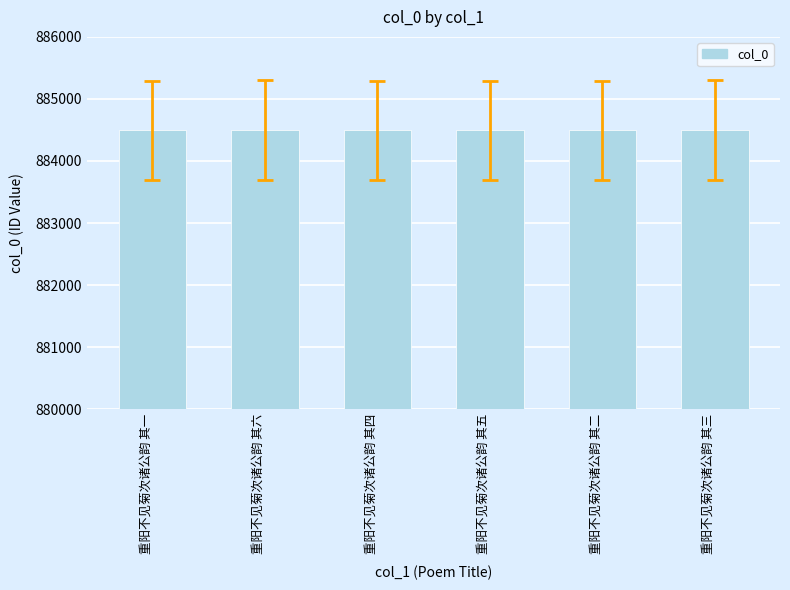

Is it true that the value at 重阳不见菊次诸公韵 其四 is 372502?

False